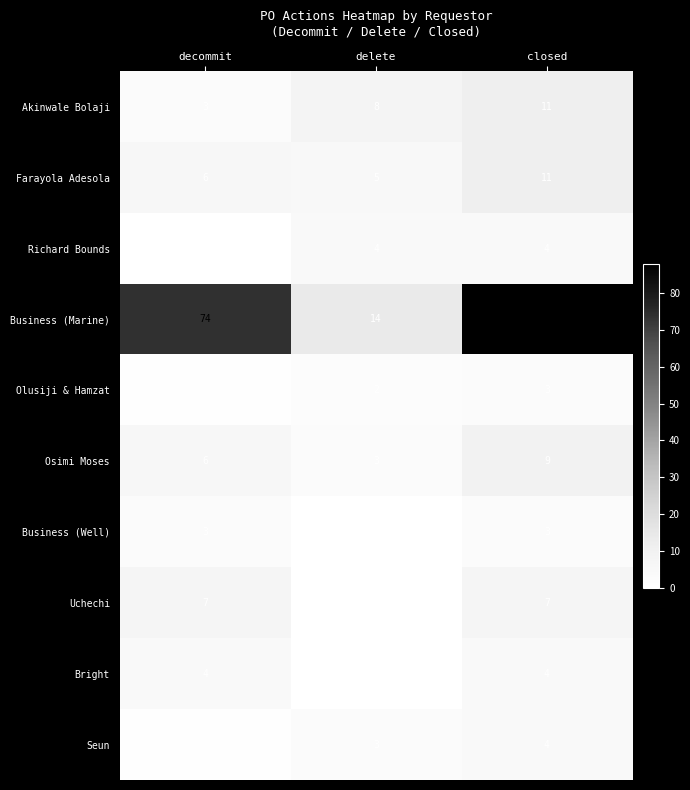

True or false: Seun has a value of 1 at decommit.

True